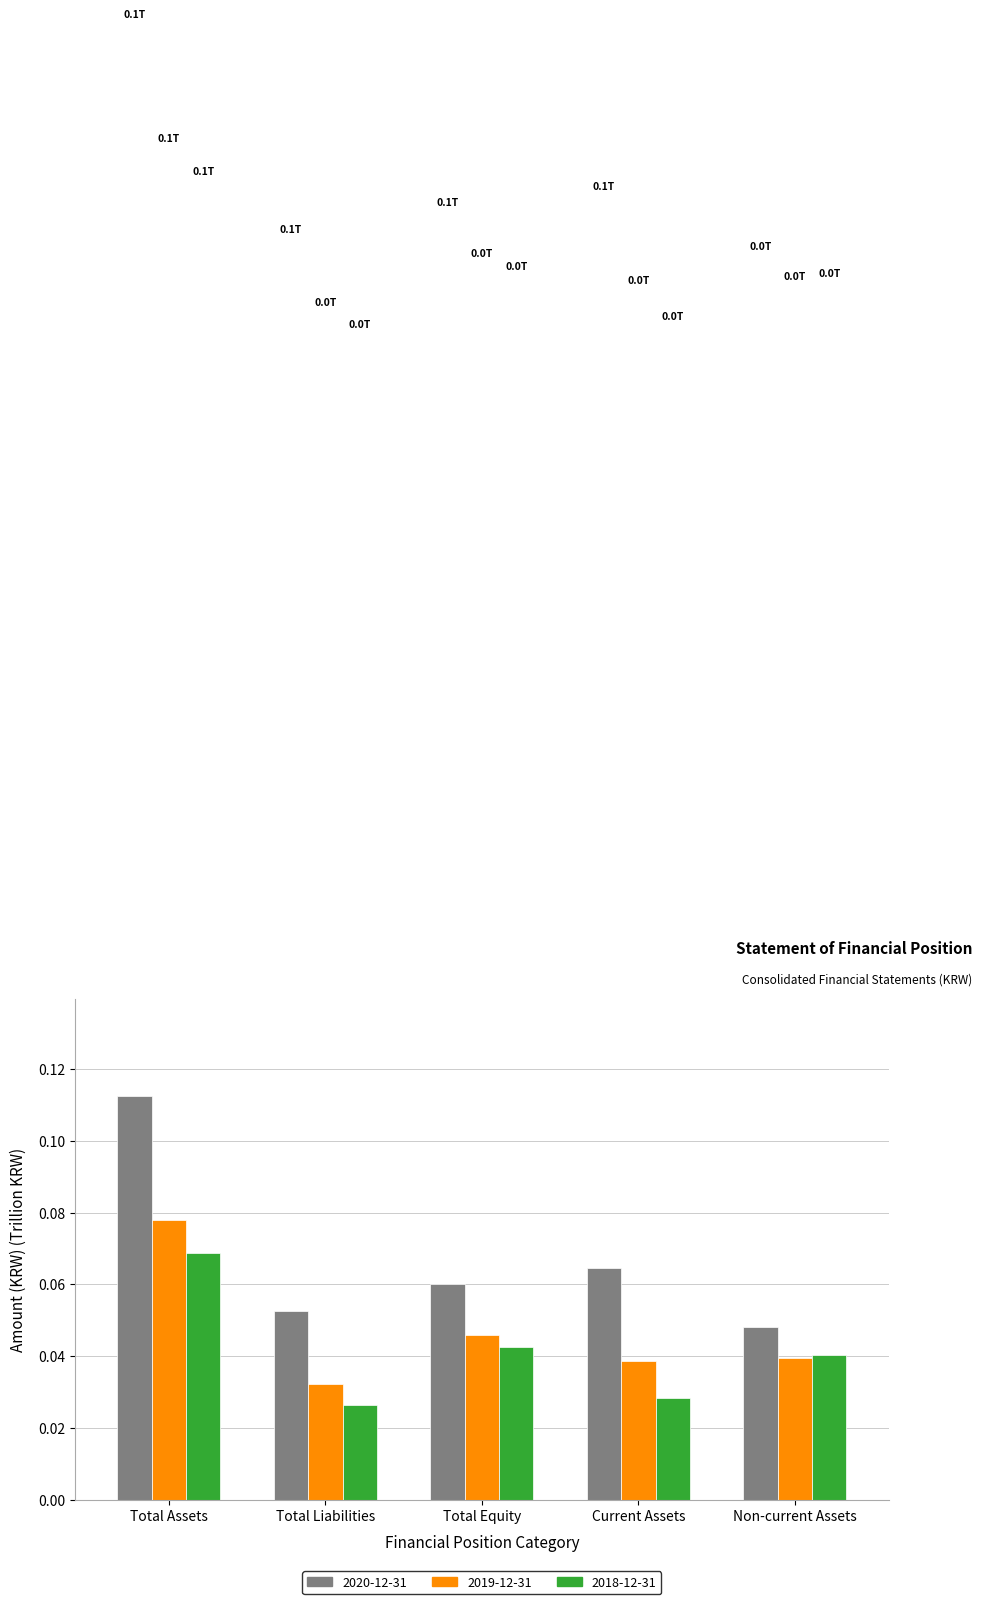

At which category is the sum across all series the highest?

Total Assets